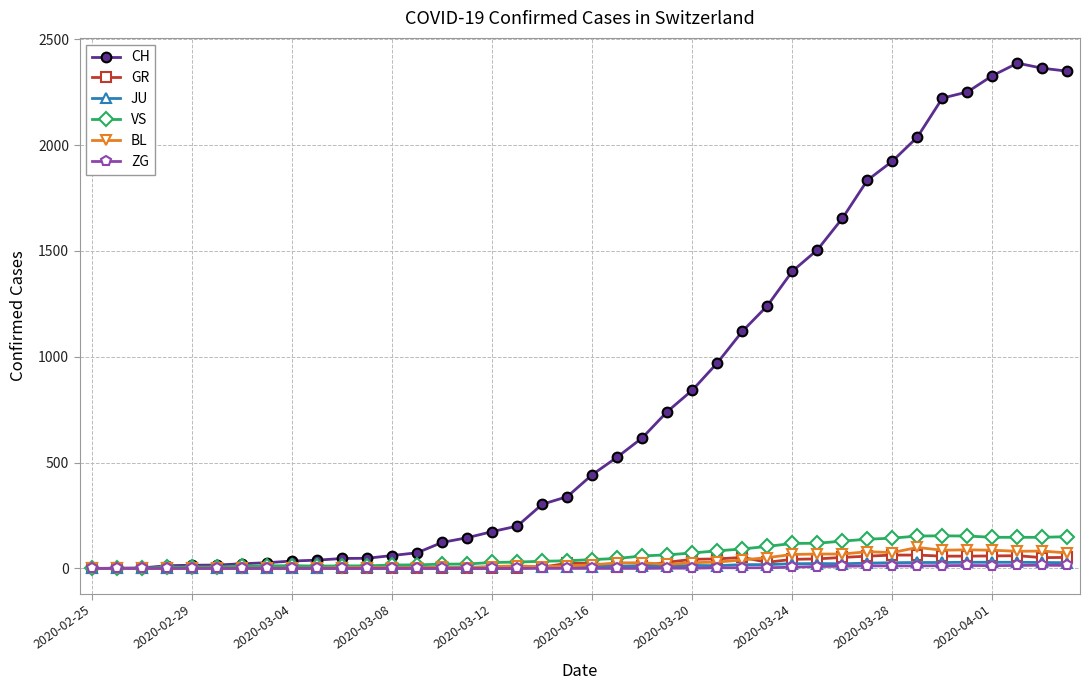

Does the chart display data point markers on the line(s)?

Yes